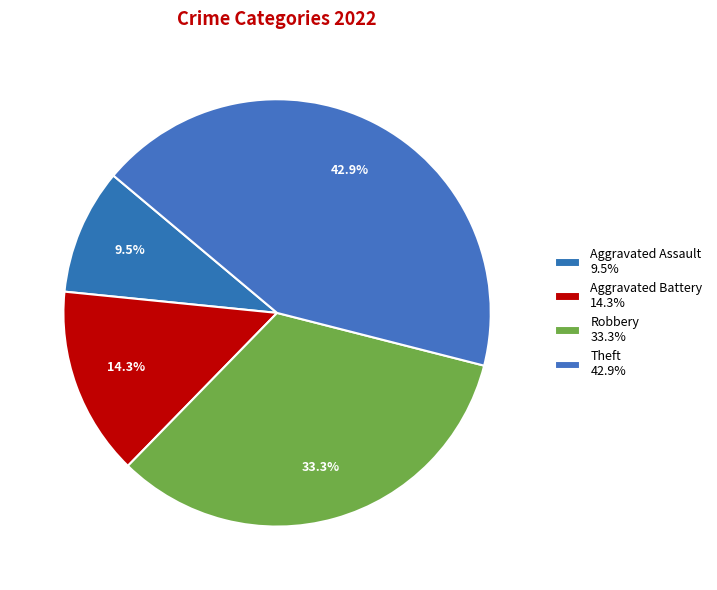

How many slices are in this pie chart?

4